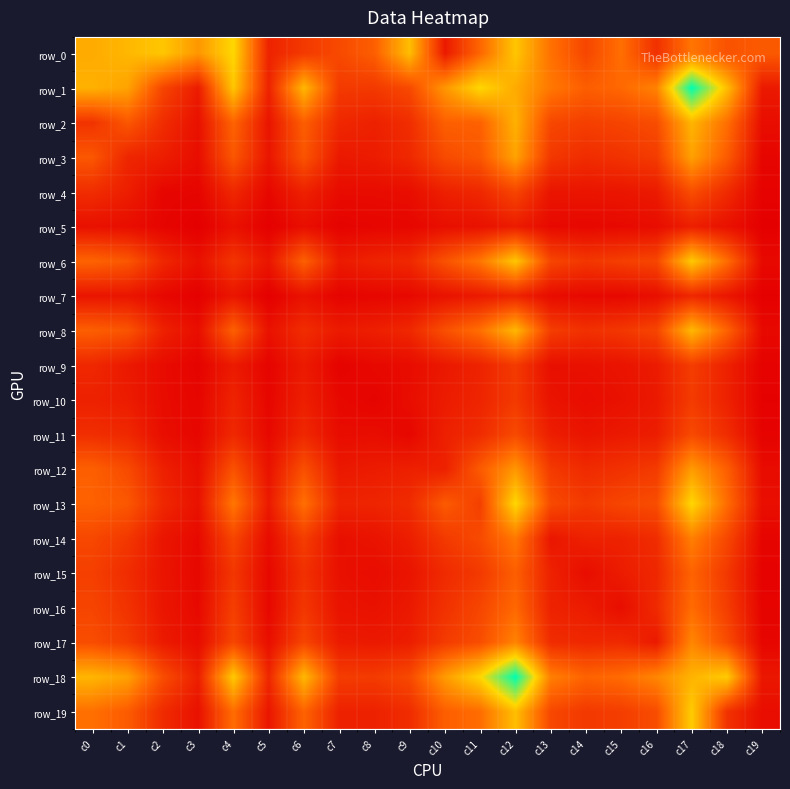

What value does the row_9 series have at c0, to the nearest 5?

200